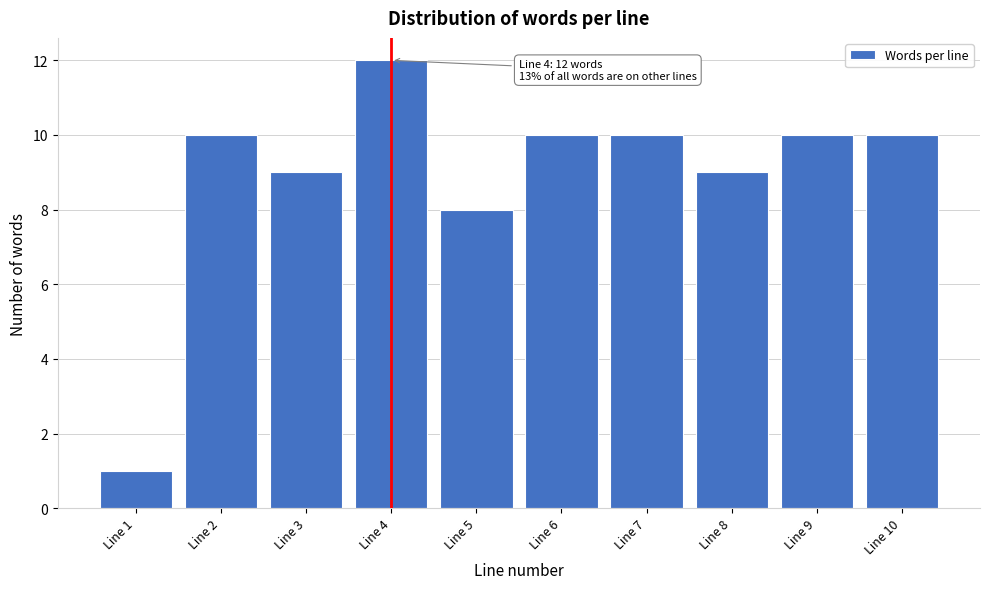

Reading right to left, what are all the values shown in this chart?

Line 10=10	Line 9=10	Line 8=9	Line 7=10	Line 6=10	Line 5=8	Line 4=12	Line 3=9	Line 2=10	Line 1=1